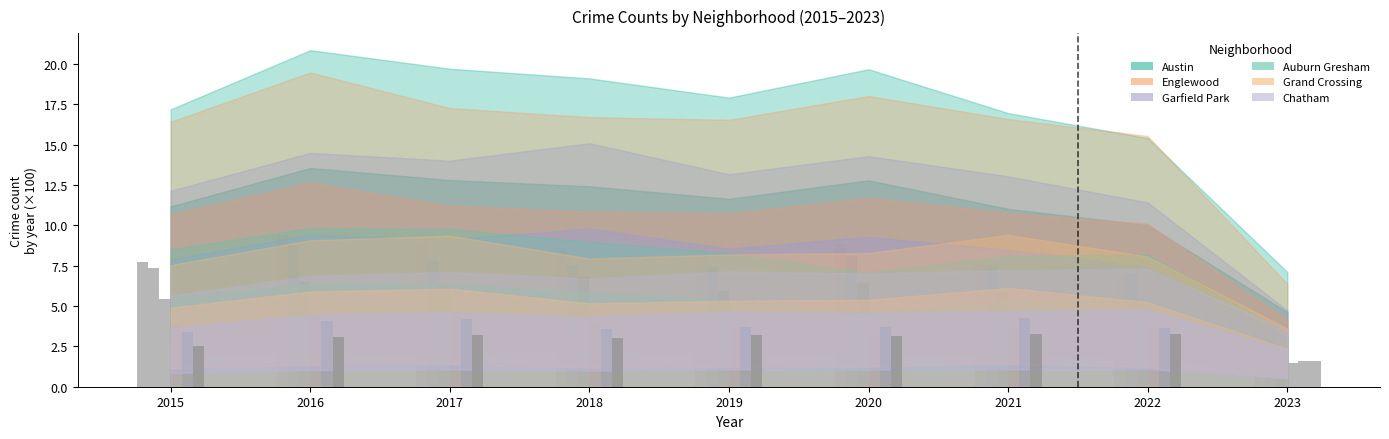

What is the average value of the Garfield Park series?

5.6